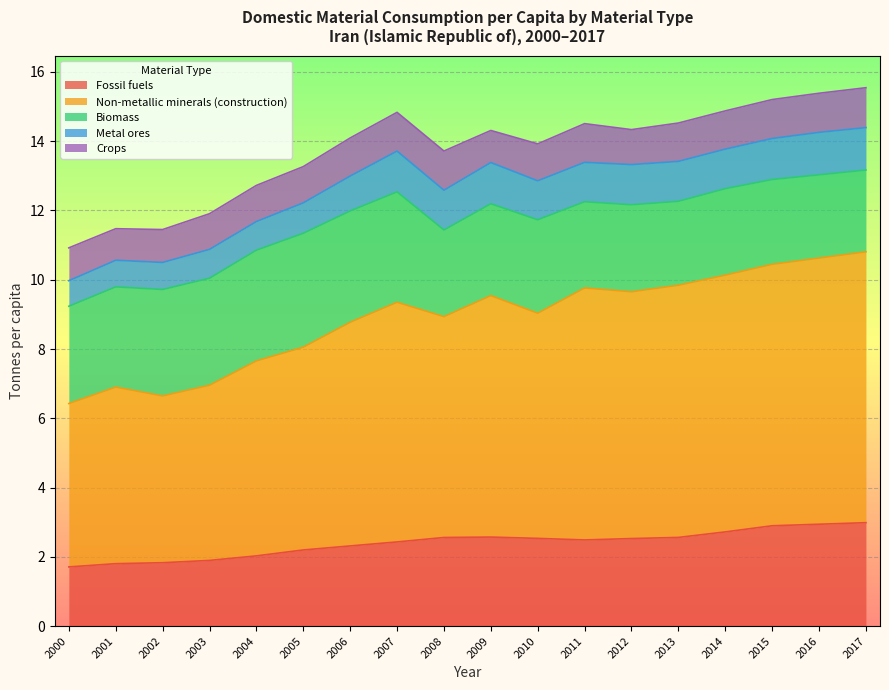

Reading left to right, list all the values displayed in this chart.

Fossil fuels: 1.7	1.8	1.8	1.9	2.0	2.2	2.3	2.4	2.6	2.6	2.5	2.5	2.5	2.6	2.7	2.9	2.9	3.0
Non-metallic minerals (construction): 4.7	5.1	4.8	5.1	5.6	5.9	6.5	6.9	6.4	7.0	6.5	7.3	7.1	7.3	7.4	7.5	7.7	7.8
Biomass: 2.8	2.9	3.1	3.1	3.2	3.3	3.2	3.2	2.5	2.7	2.7	2.5	2.5	2.4	2.5	2.4	2.4	2.4
Metal ores: 0.7	0.8	0.8	0.8	0.8	0.9	1.0	1.2	1.1	1.2	1.1	1.1	1.2	1.2	1.1	1.2	1.2	1.2
Crops: 0.9	0.9	0.9	1.0	1.0	1.0	1.1	1.1	1.1	0.9	1.1	1.1	1.0	1.1	1.1	1.1	1.1	1.2